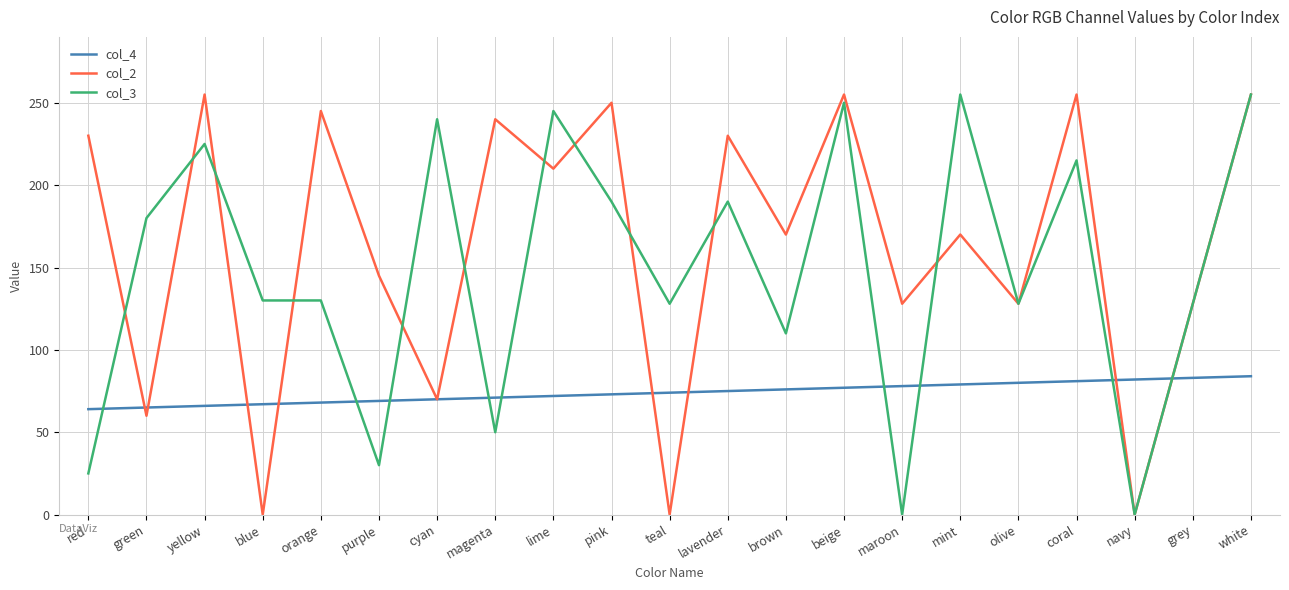

At orange, list the series in order from largest to smallest.

col_2, col_3, col_4